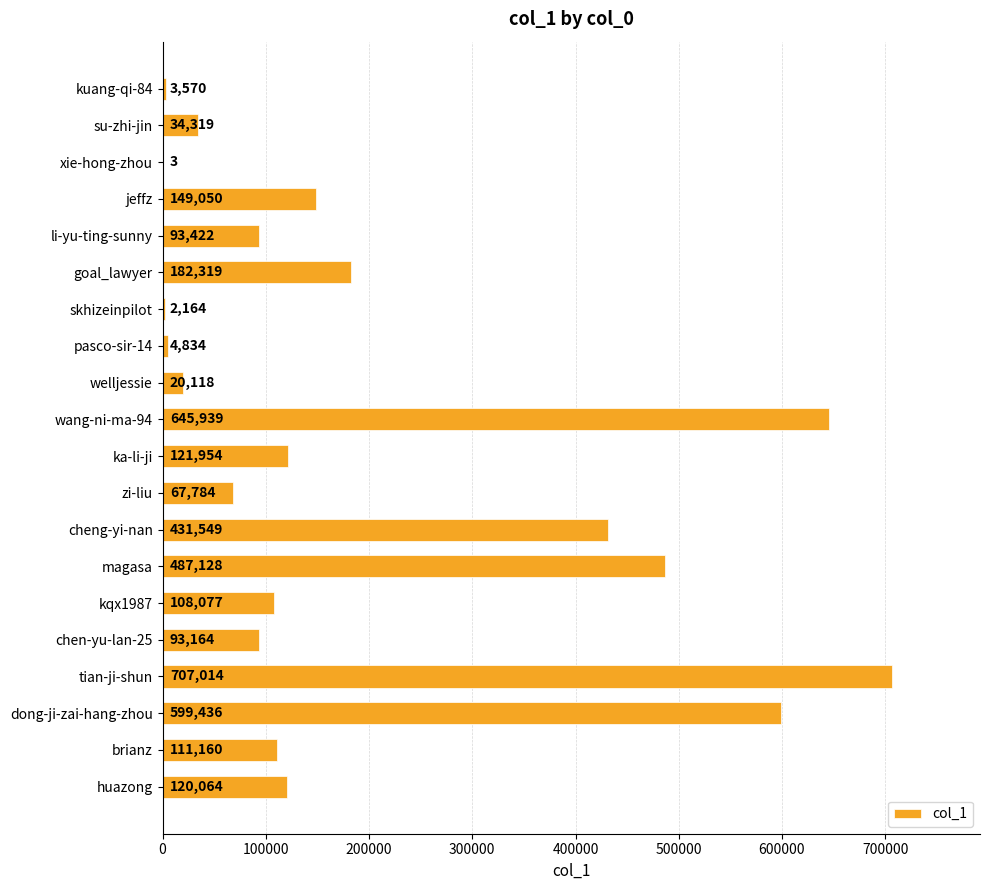

What is the maximum value shown in the chart?

707014